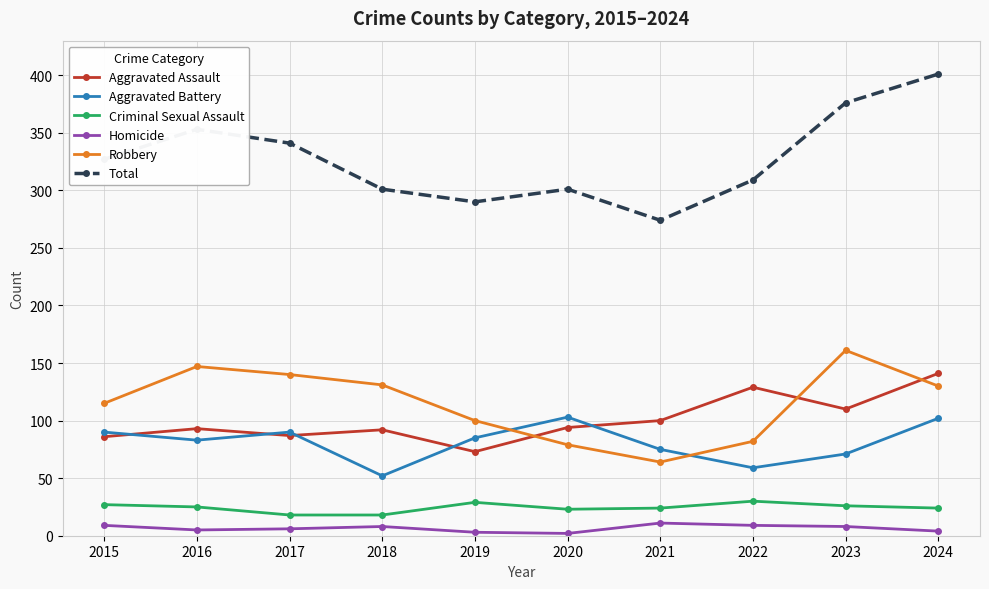

How many values in the Aggravated Assault series are below 94?

5